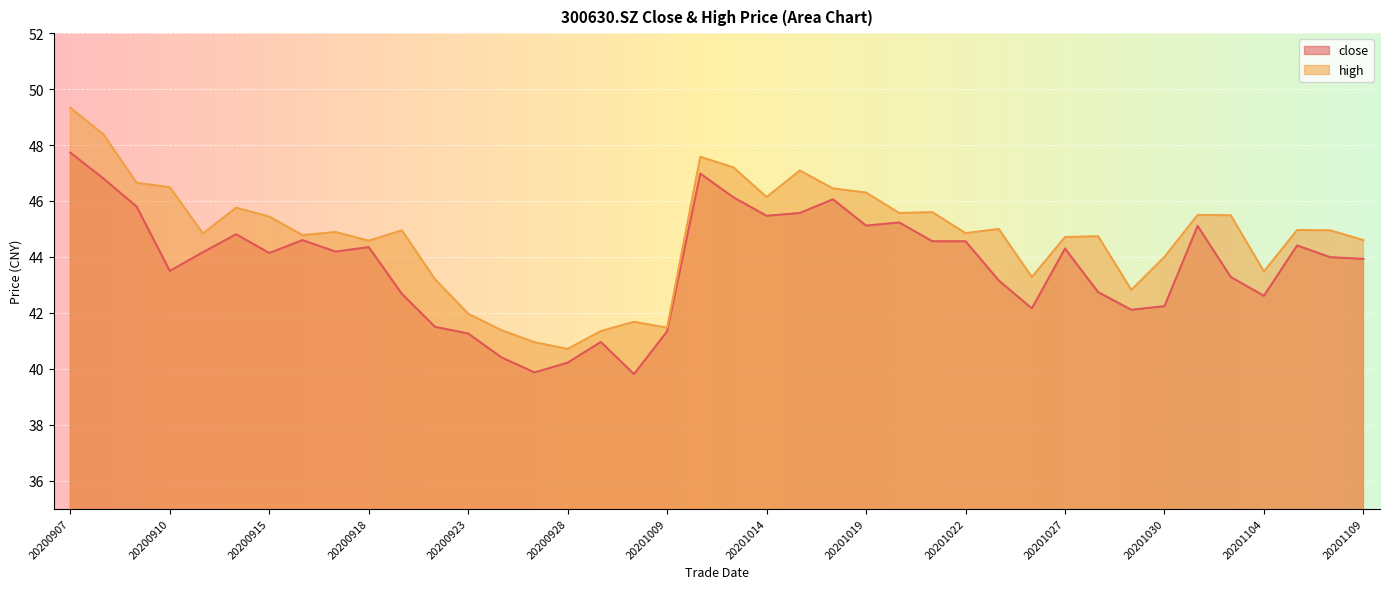

The value of close at 20200922 is 41.5. True or false?

True